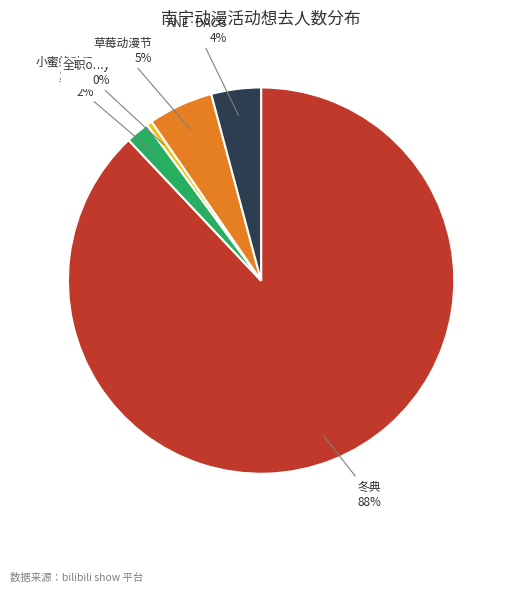

How many segments does this pie chart have?

5